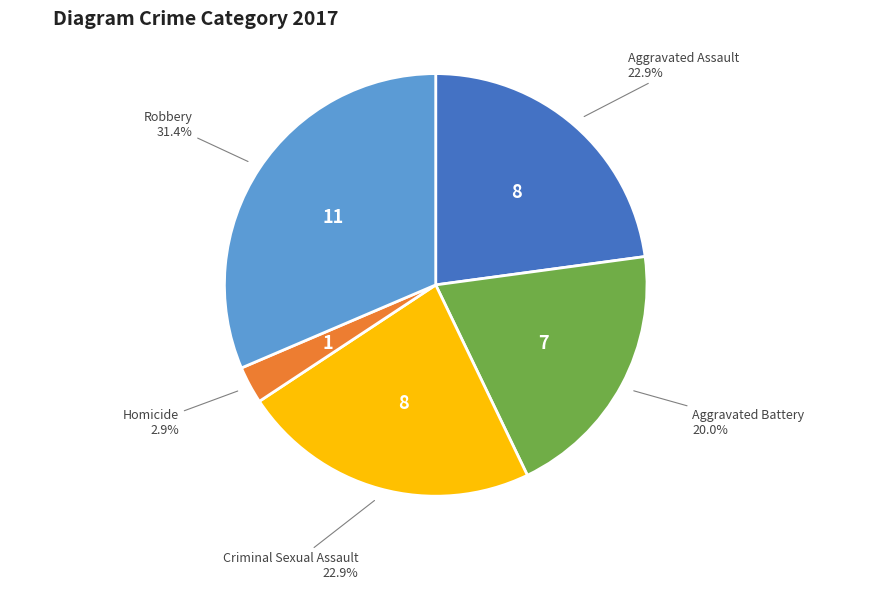

Count the number of slices in the pie.

5